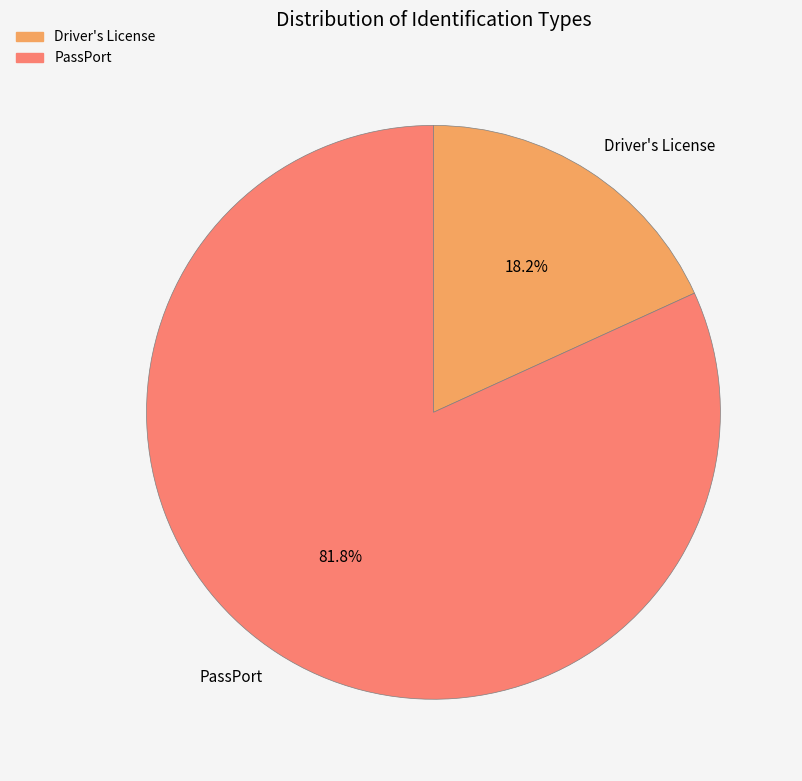

Rank the categories by value from lowest to highest.

Driver's License, PassPort